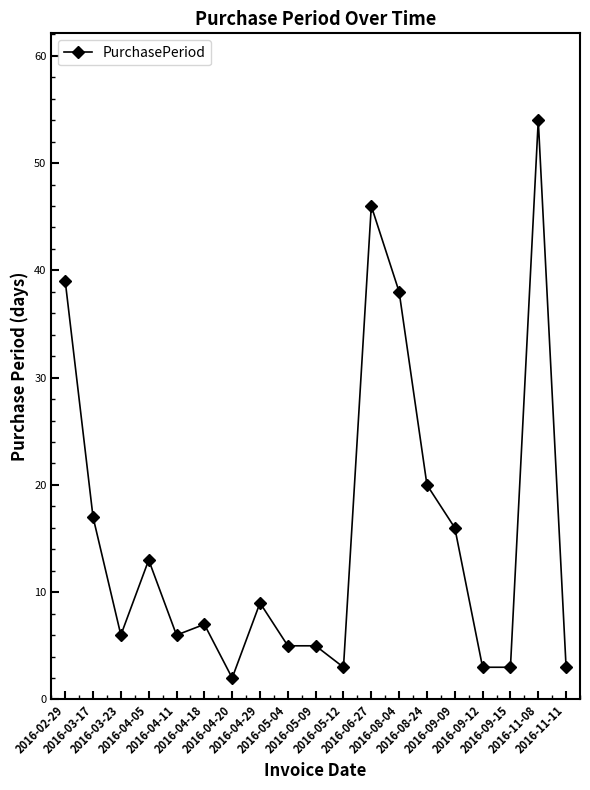

How many lines are shown in the chart?

1